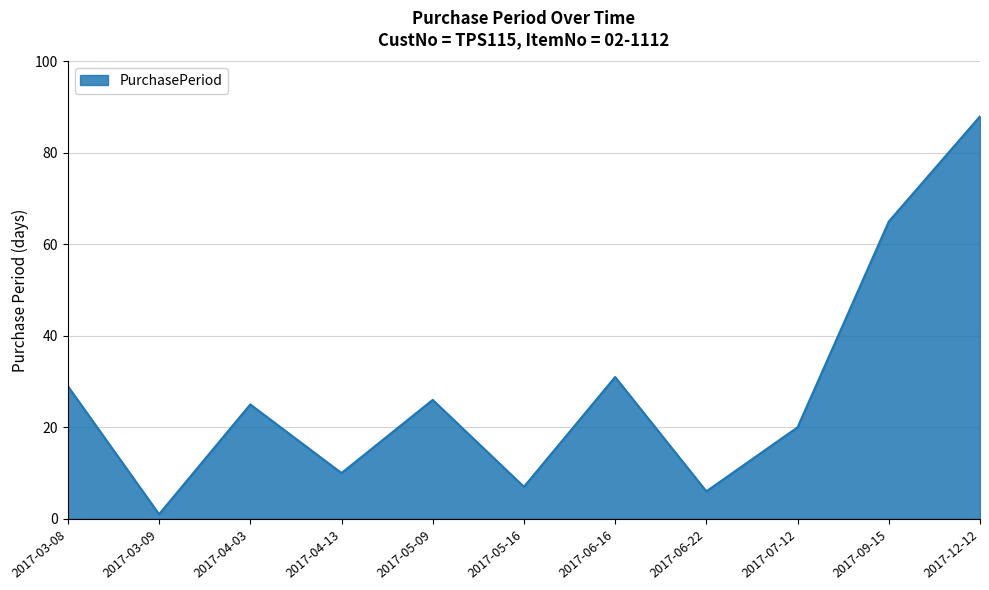

True or false: the data has more than 0 interior local peaks.

True